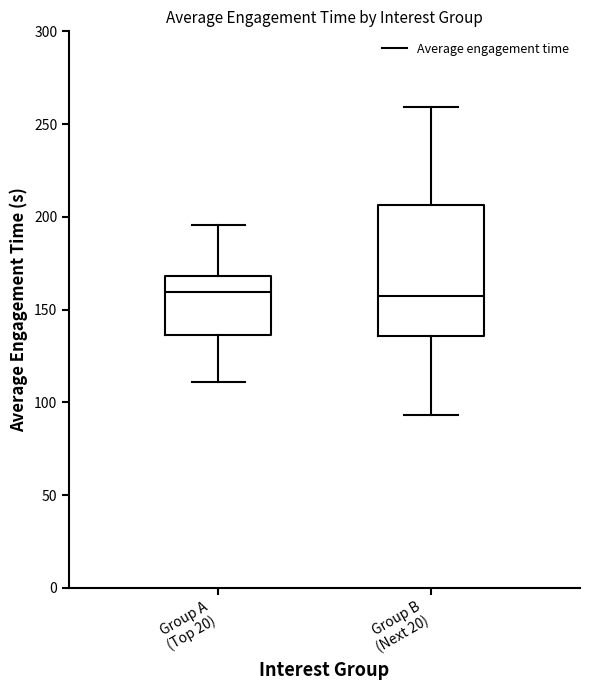

Comparing the boxes themselves (not the whiskers), which one is the tallest?

Group B (Next 20)